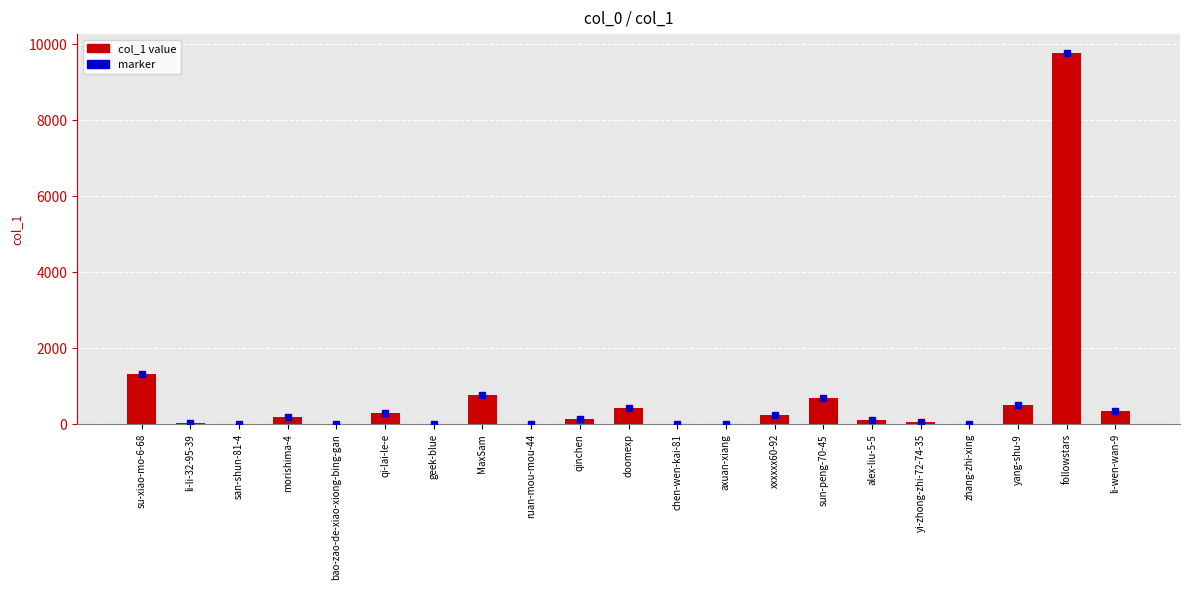

Count the number of categories in the chart.

21